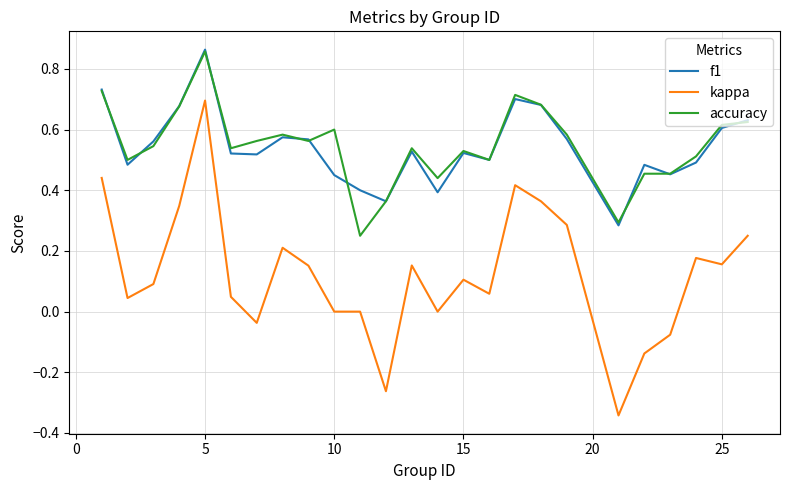

Which series has the largest range (max minus min)?

kappa